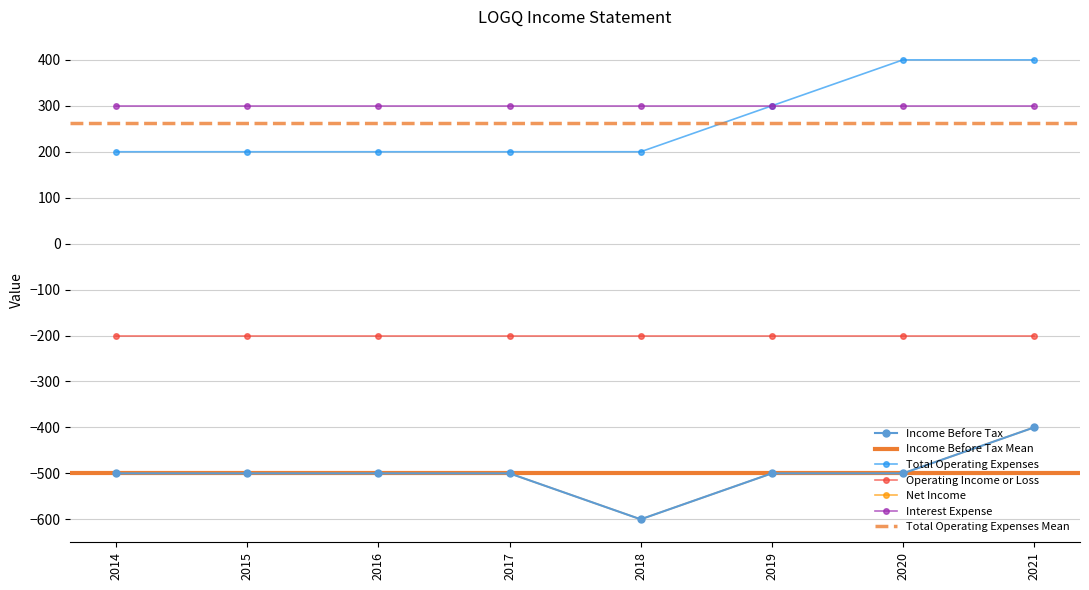

What is the difference between the Income Before Tax values at 2021 and 2020?

100